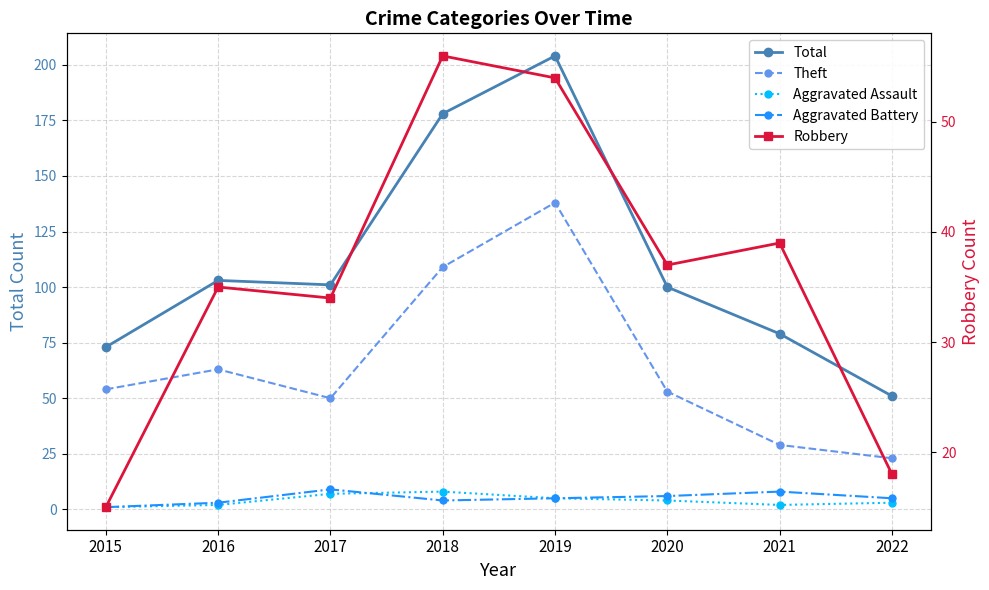

In Aggravated Battery, how many points are lower than both neighbors (excluding endpoints)?

1